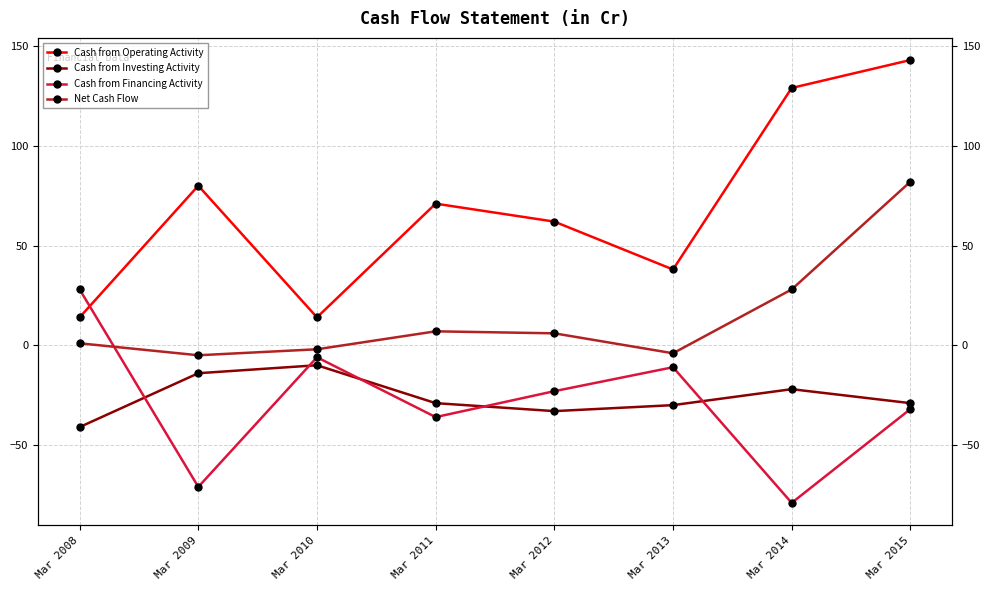

What is the difference between the maximum and minimum values in the Net Cash Flow series?

87